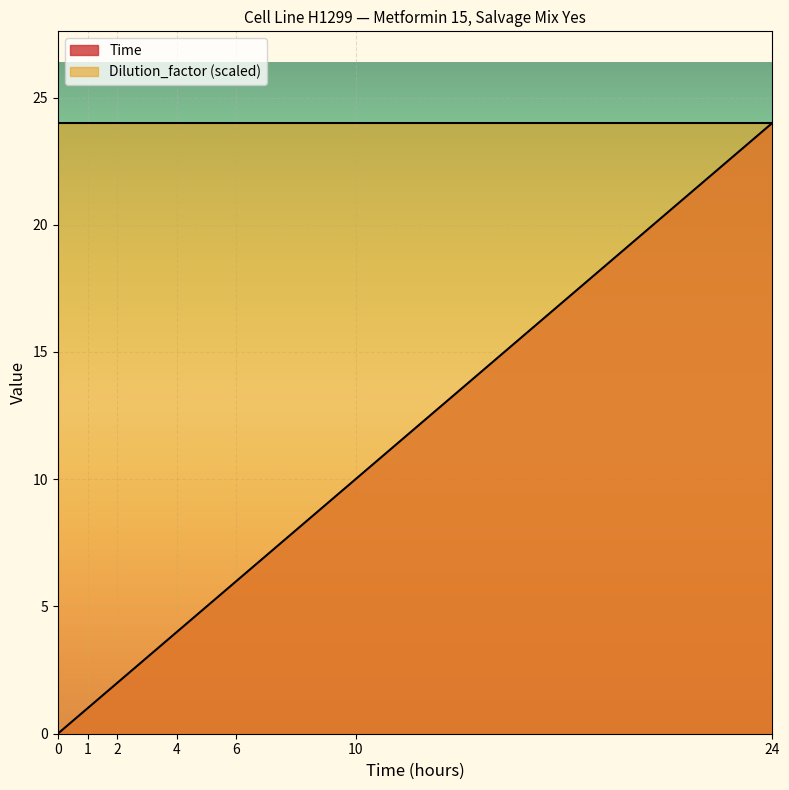

At which label is the value closest to 12?

10